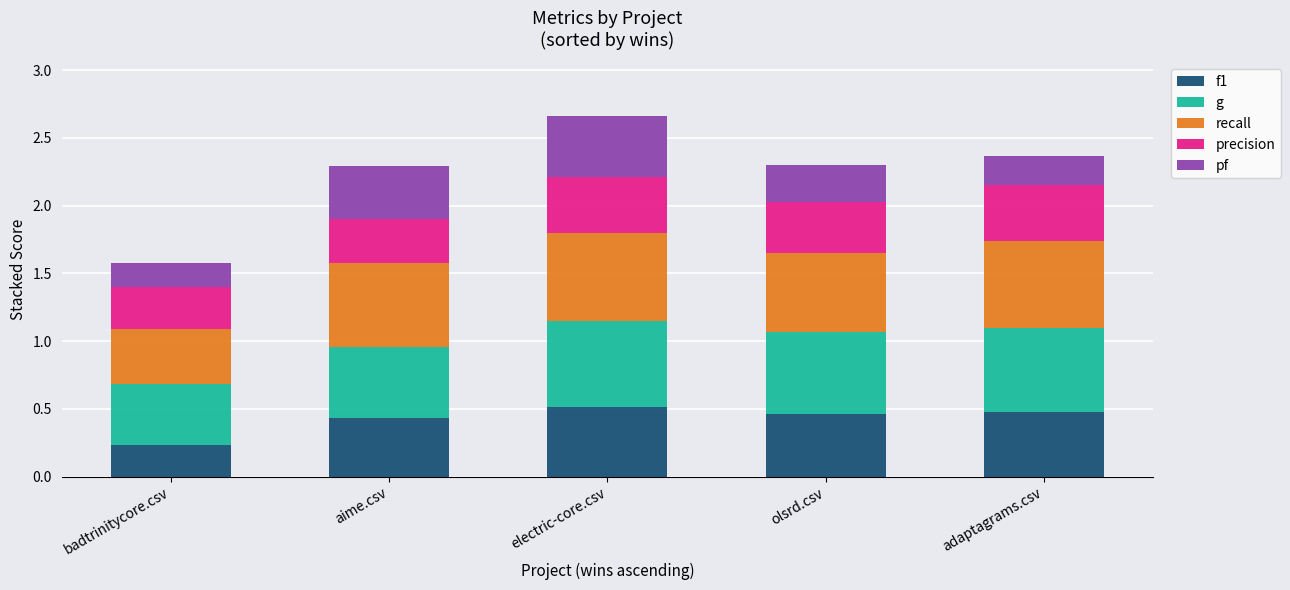

How many f1 values are between 0 and 1?

5